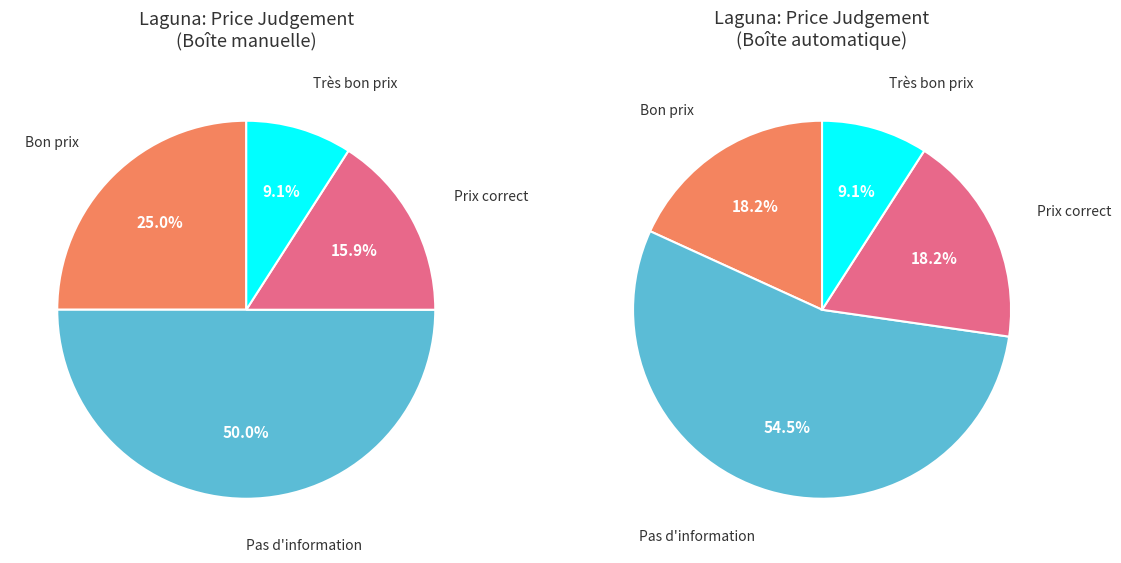

Does Pas d'information represent more than half of the total?

Yes